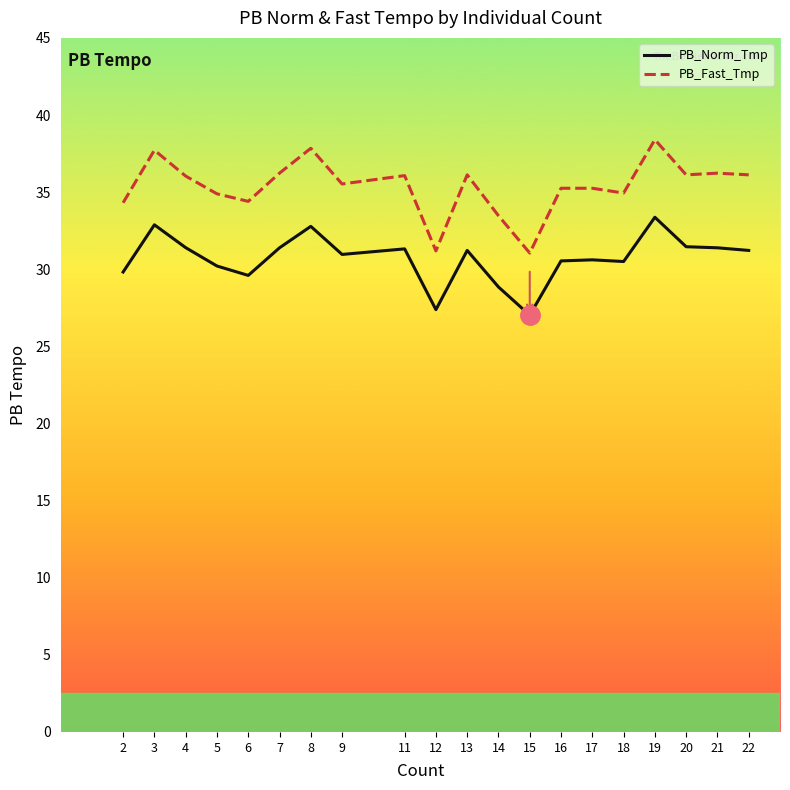

What is the spread (max minus min) of values at 4?

4.6